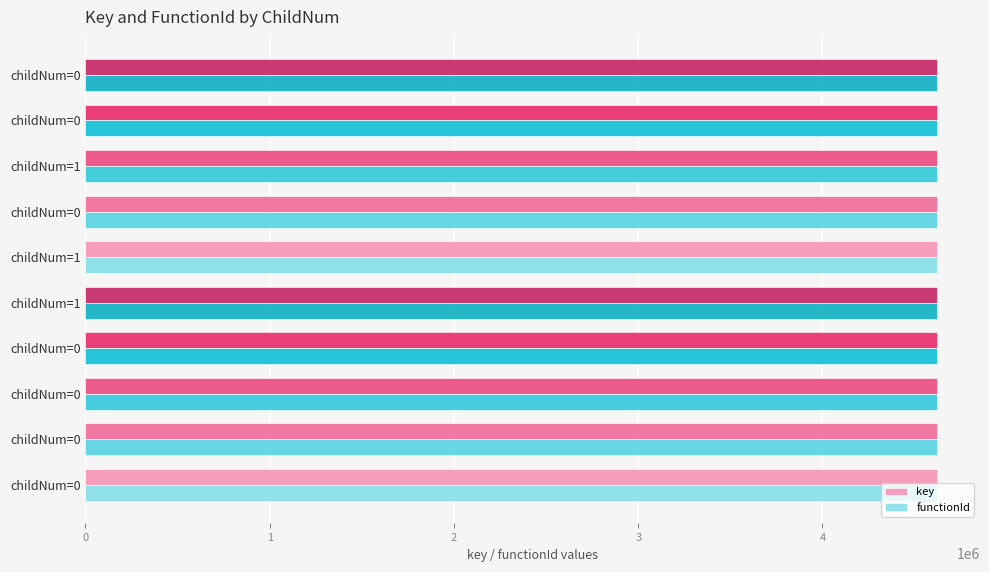

Which series has the largest total across all categories?

key